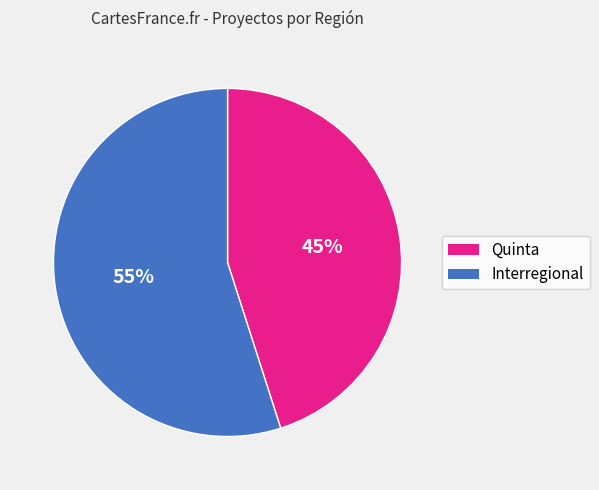

Does any single category account for the majority?

Yes